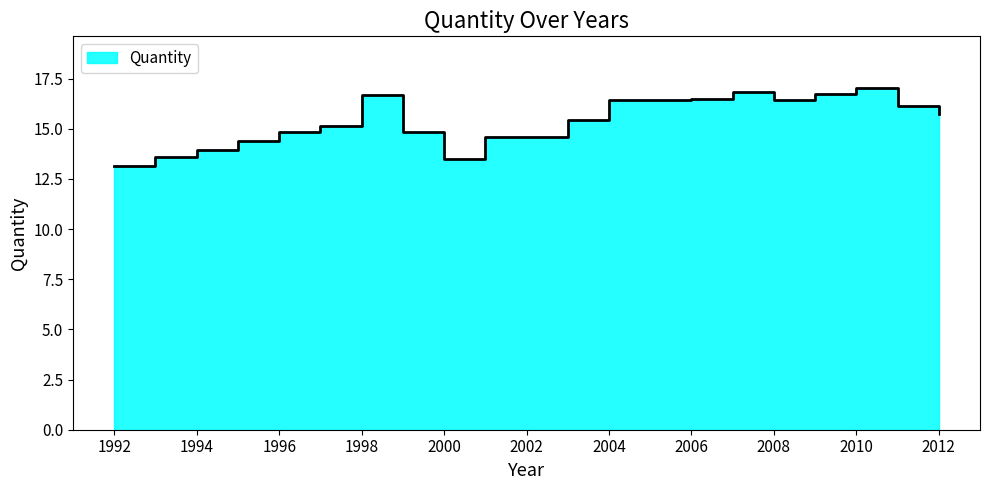

What is the value of the 11th point from the left?

14.6